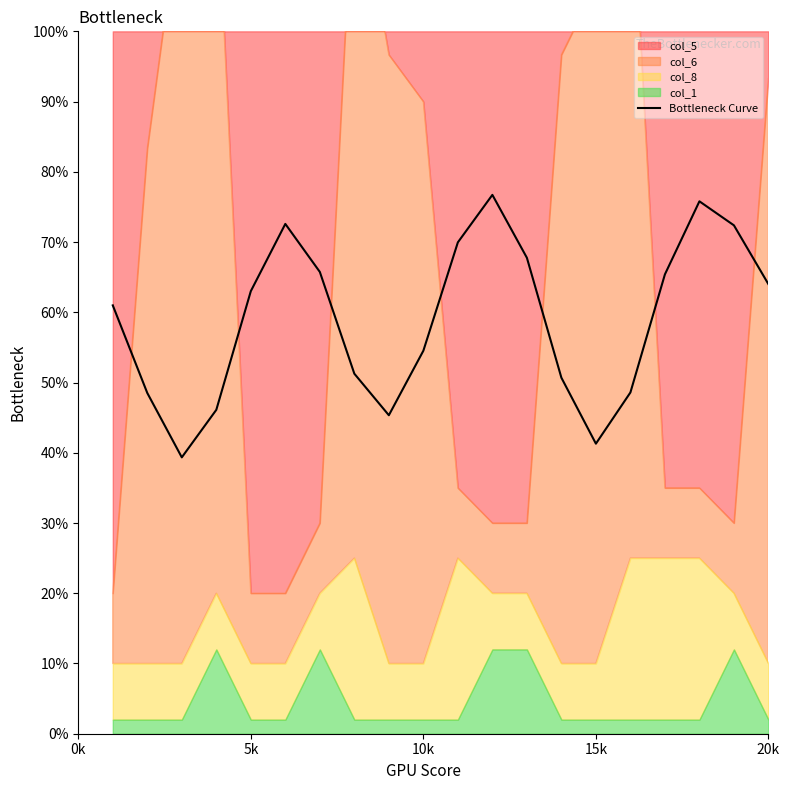

The value of Bottleneck Curve at 20k is 107.0. True or false?

False